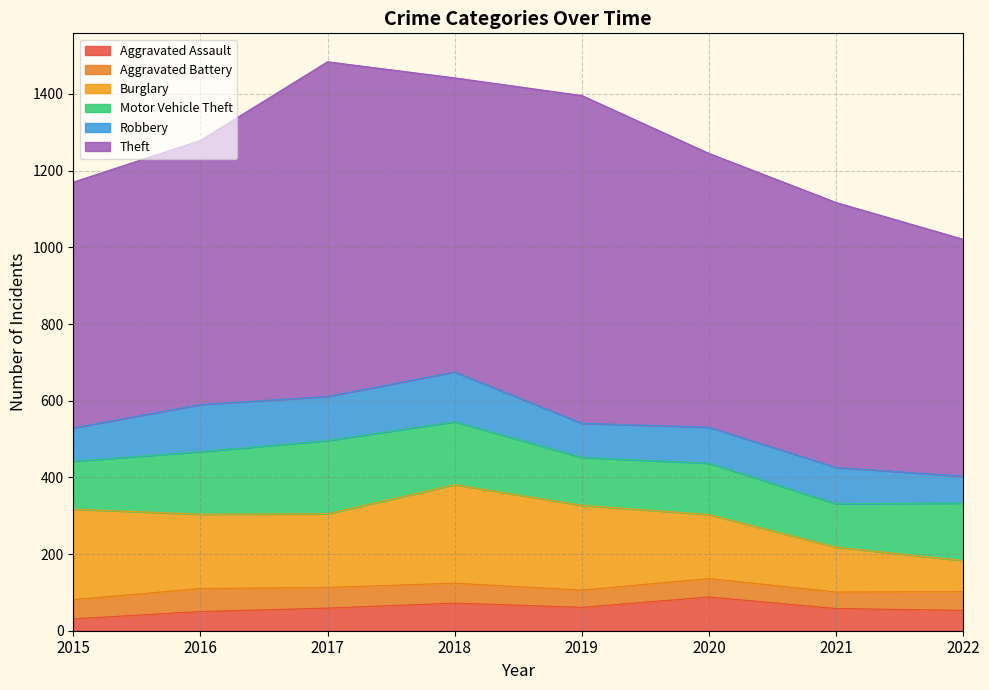

How many data points in Aggravated Battery are less than 50?

4